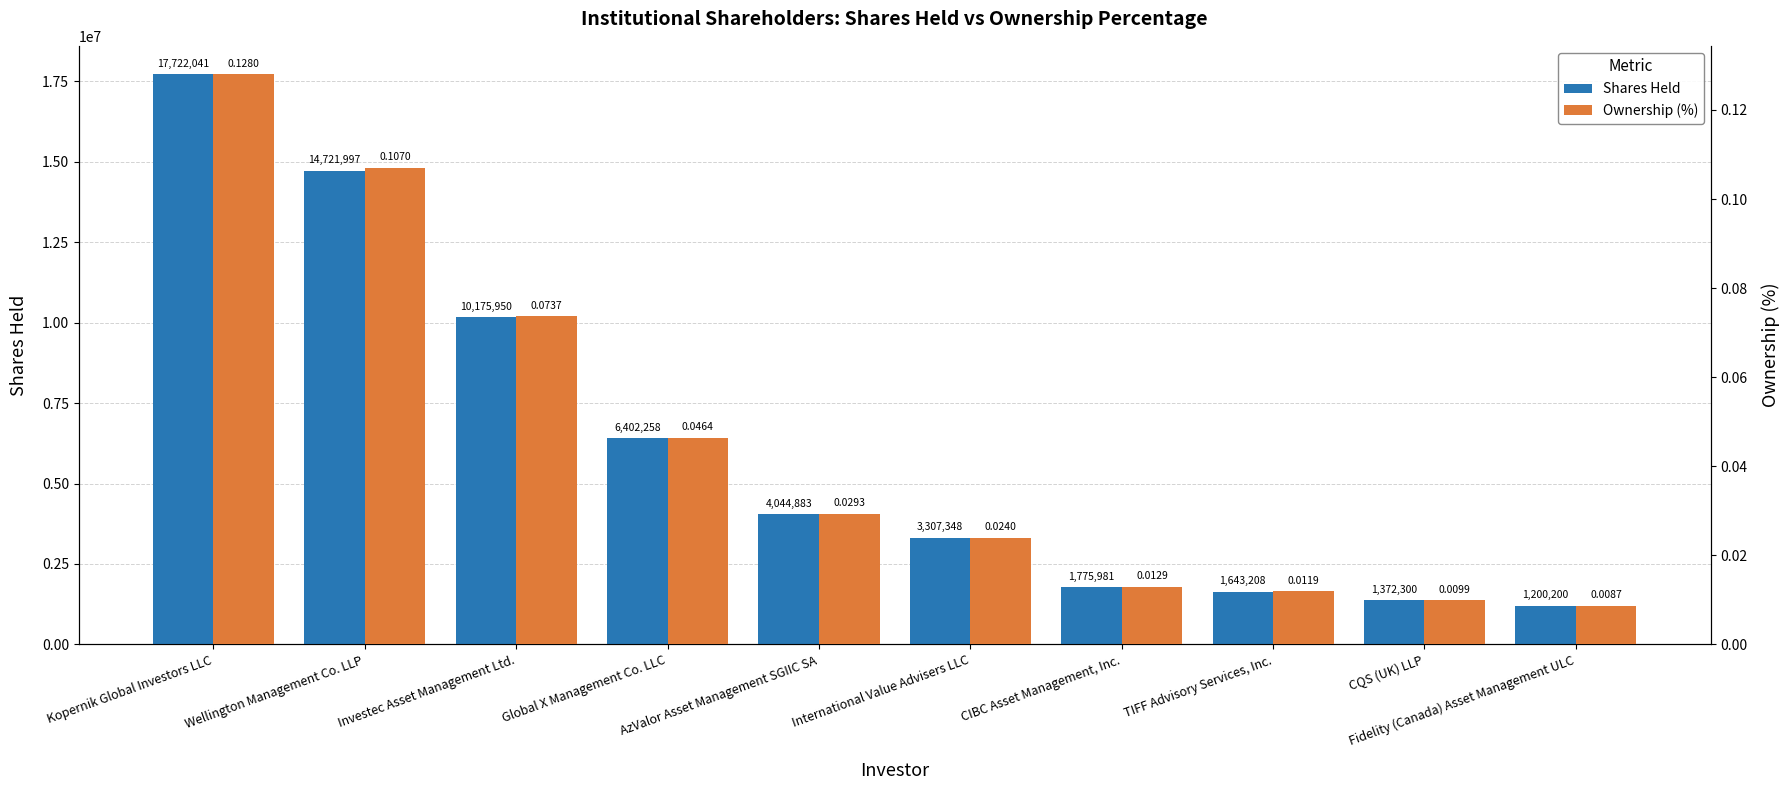

What is the difference between the maximum and minimum values in the Ownership (%) series?

0.1